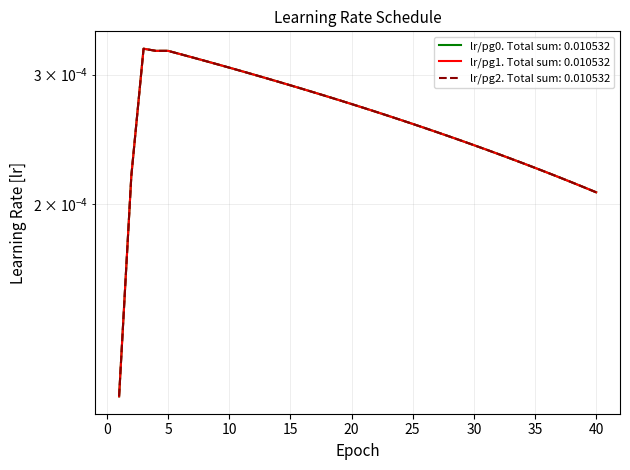

Between 4 and 12, which series saw the biggest shift?

lr/pg0